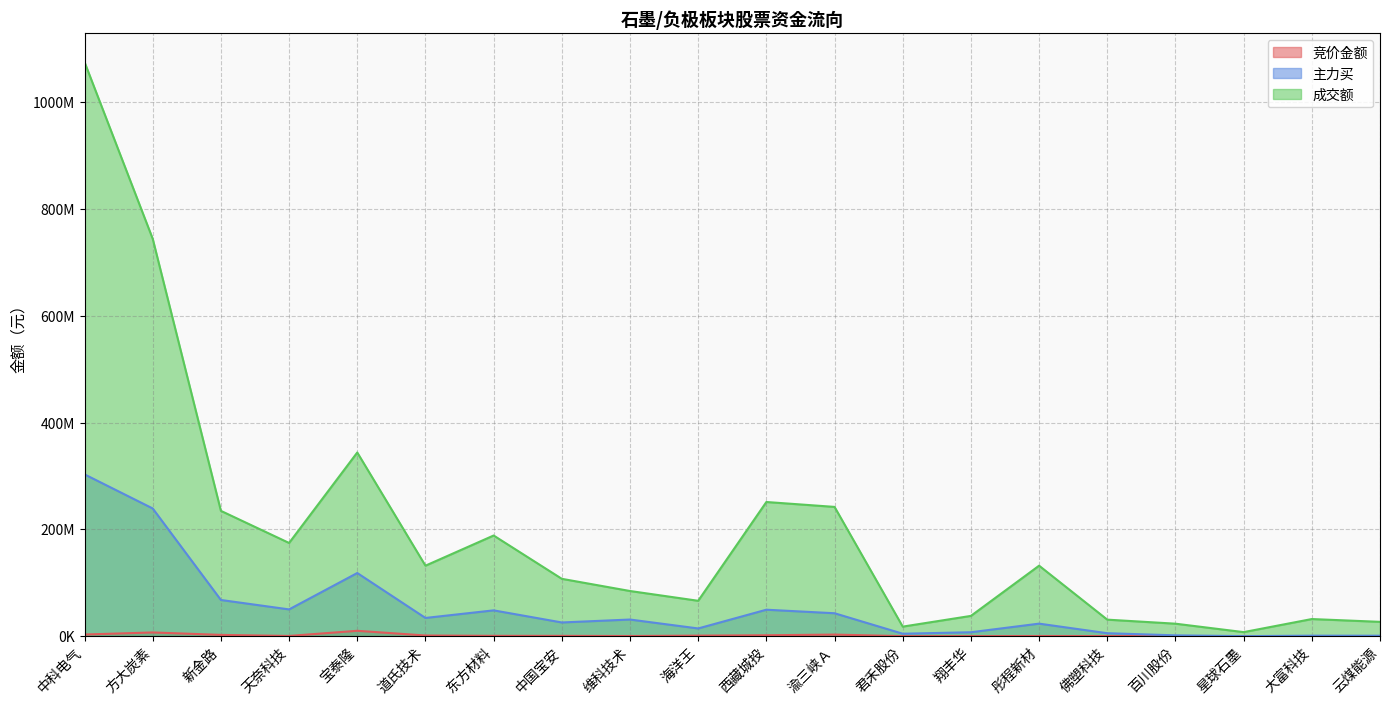

How many interior local peaks does the 成交额 series have?

5